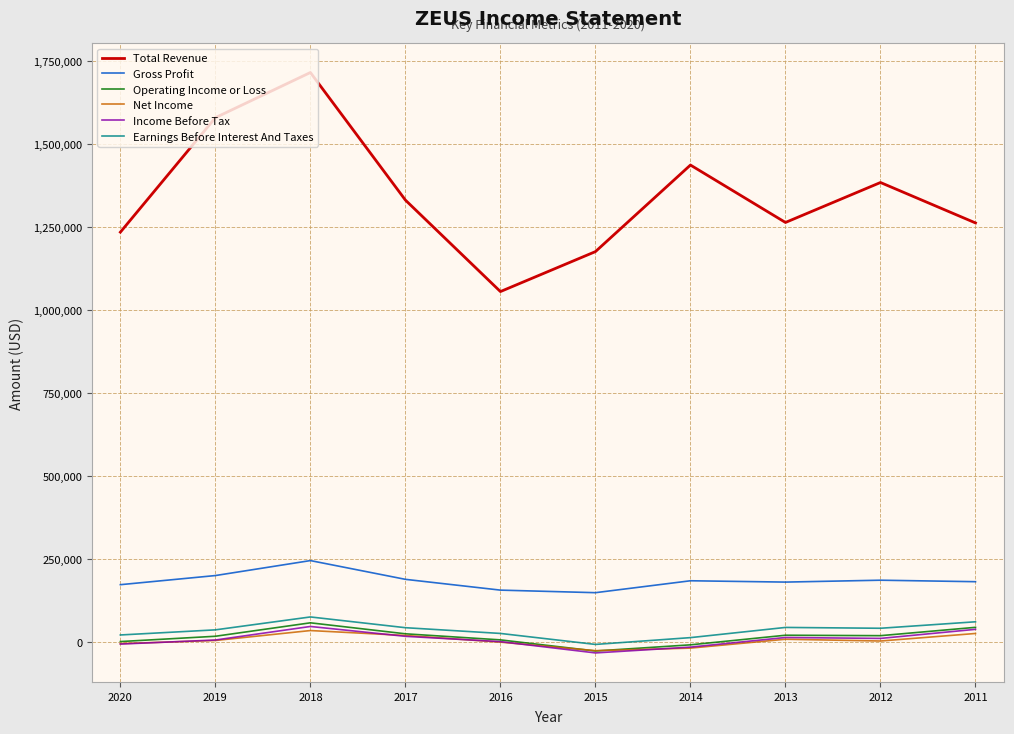

Which series has the widest spread of values?

Total Revenue